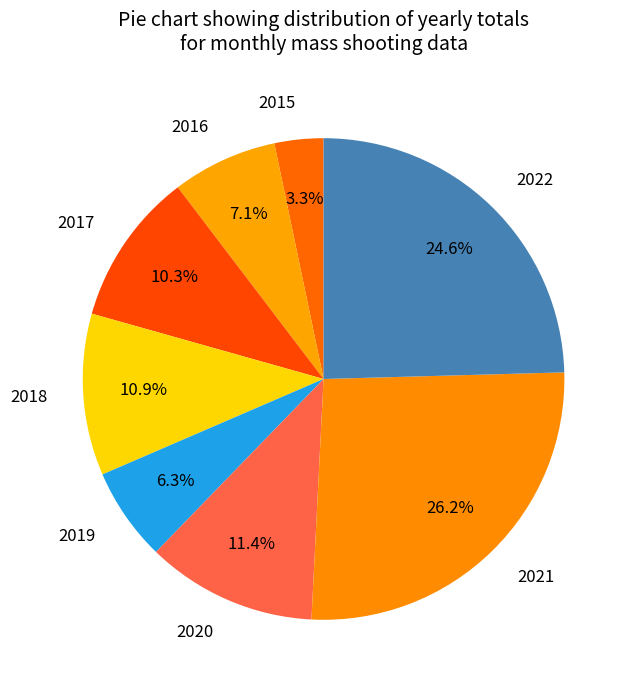

How many segments does this pie chart have?

8